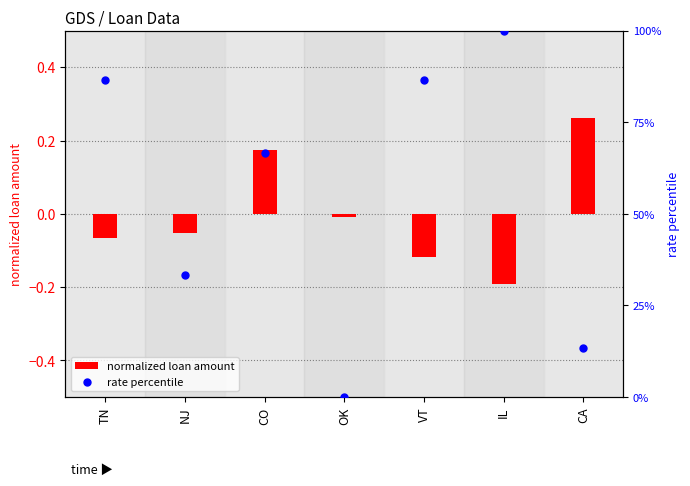

At how many categories does at least one series exceed 96?

1